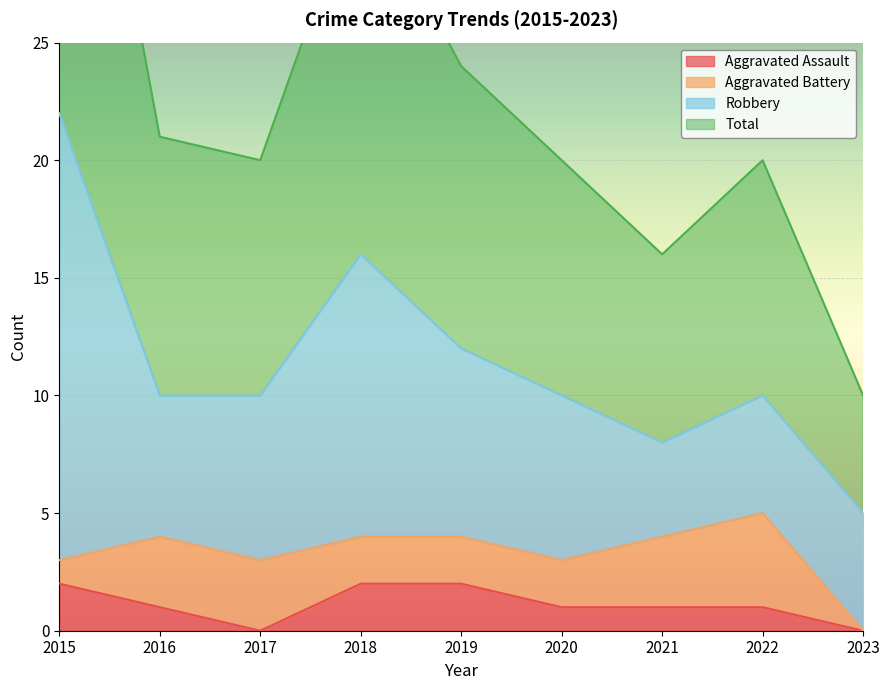

At which label does Aggravated Assault first exceed 1?

2015